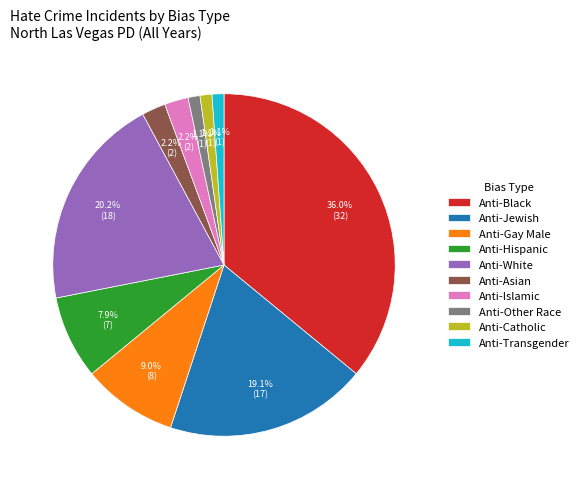

Between Anti-Black and Anti-Transgender, which is larger?

Anti-Black